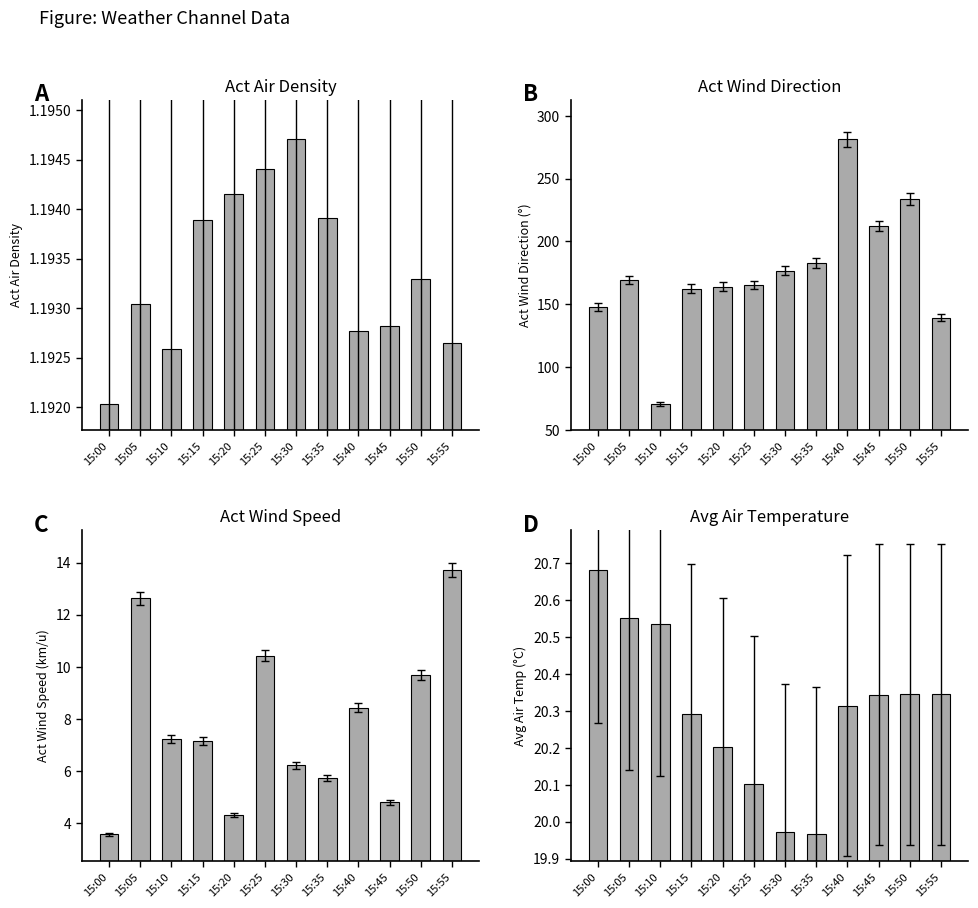

Between 15:45 and 15:55, which series saw the biggest shift?

Act Wind Direction